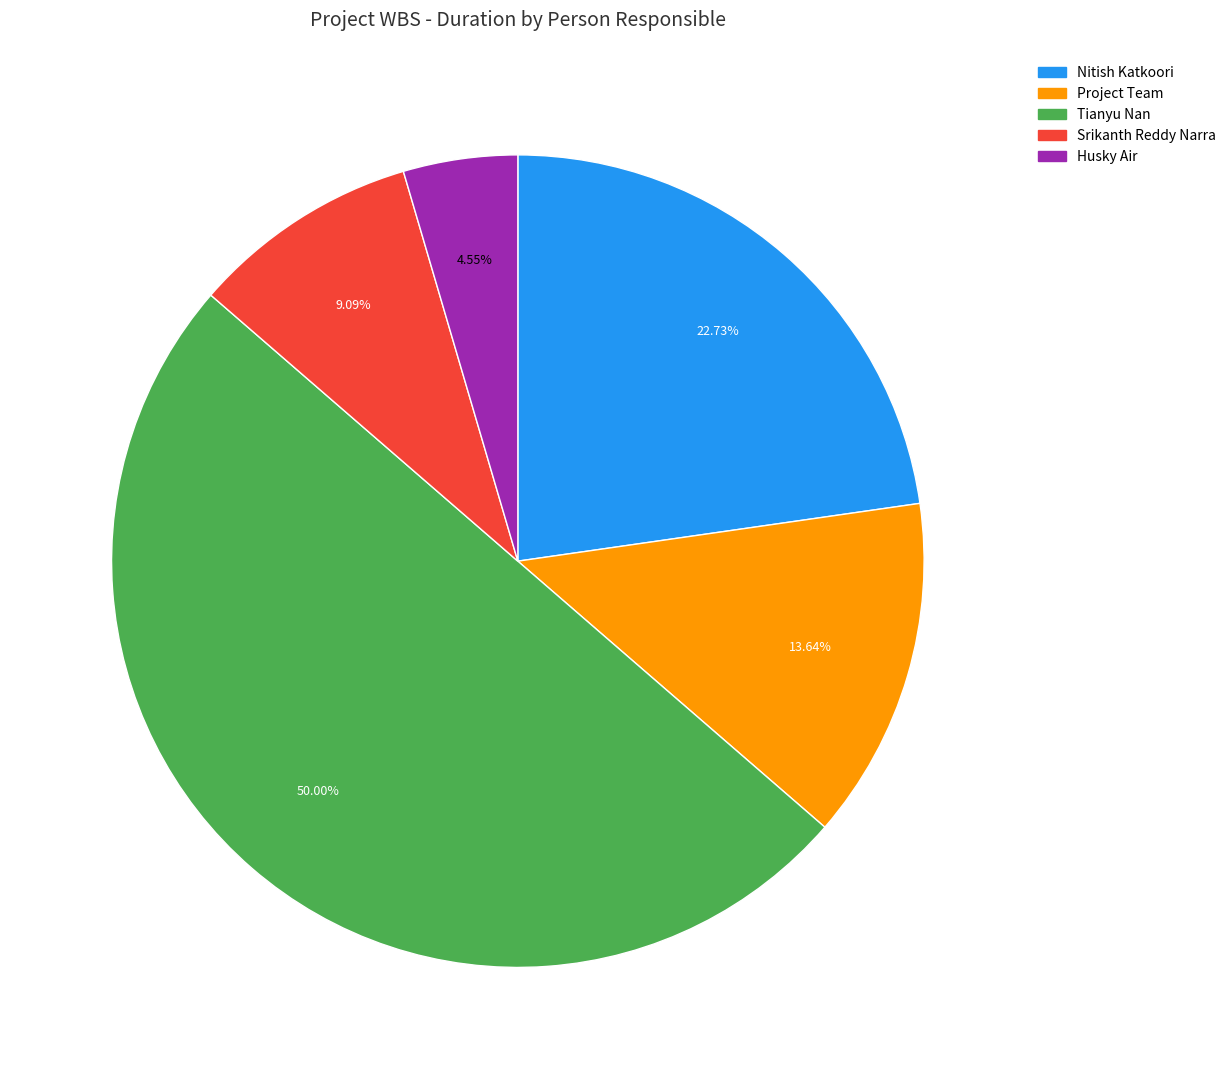

Which slice is the smallest?

Husky Air